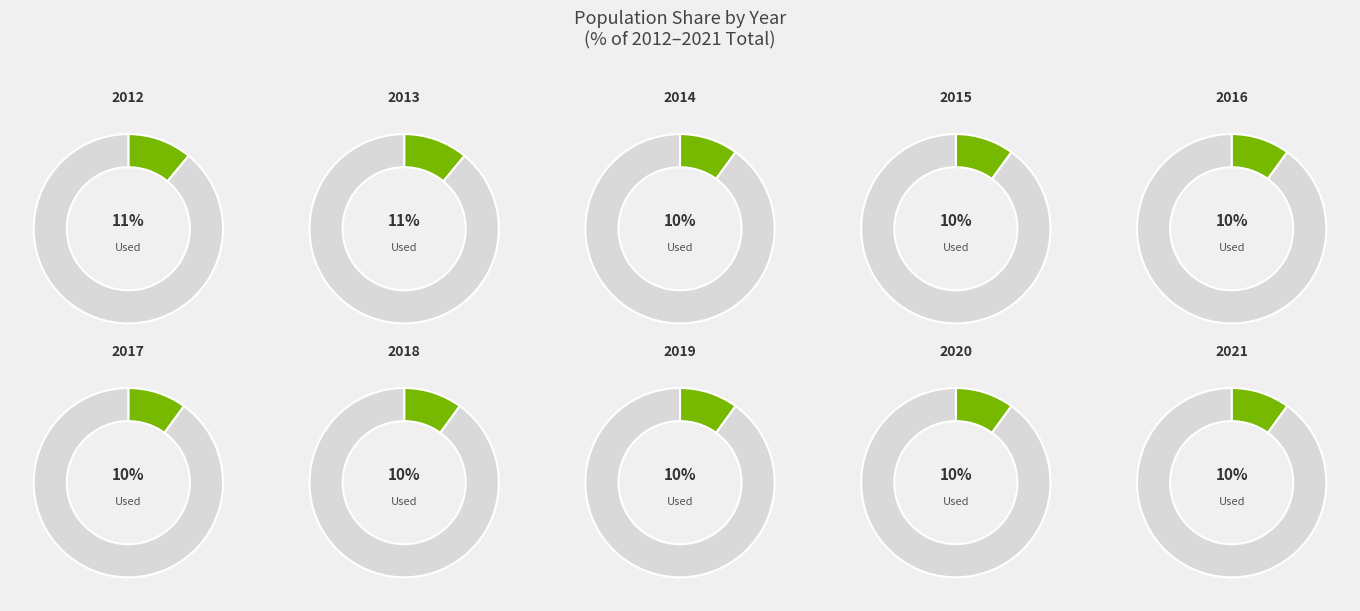

Approximately how many times larger is the value at 2016 compared to 2021?

1.0